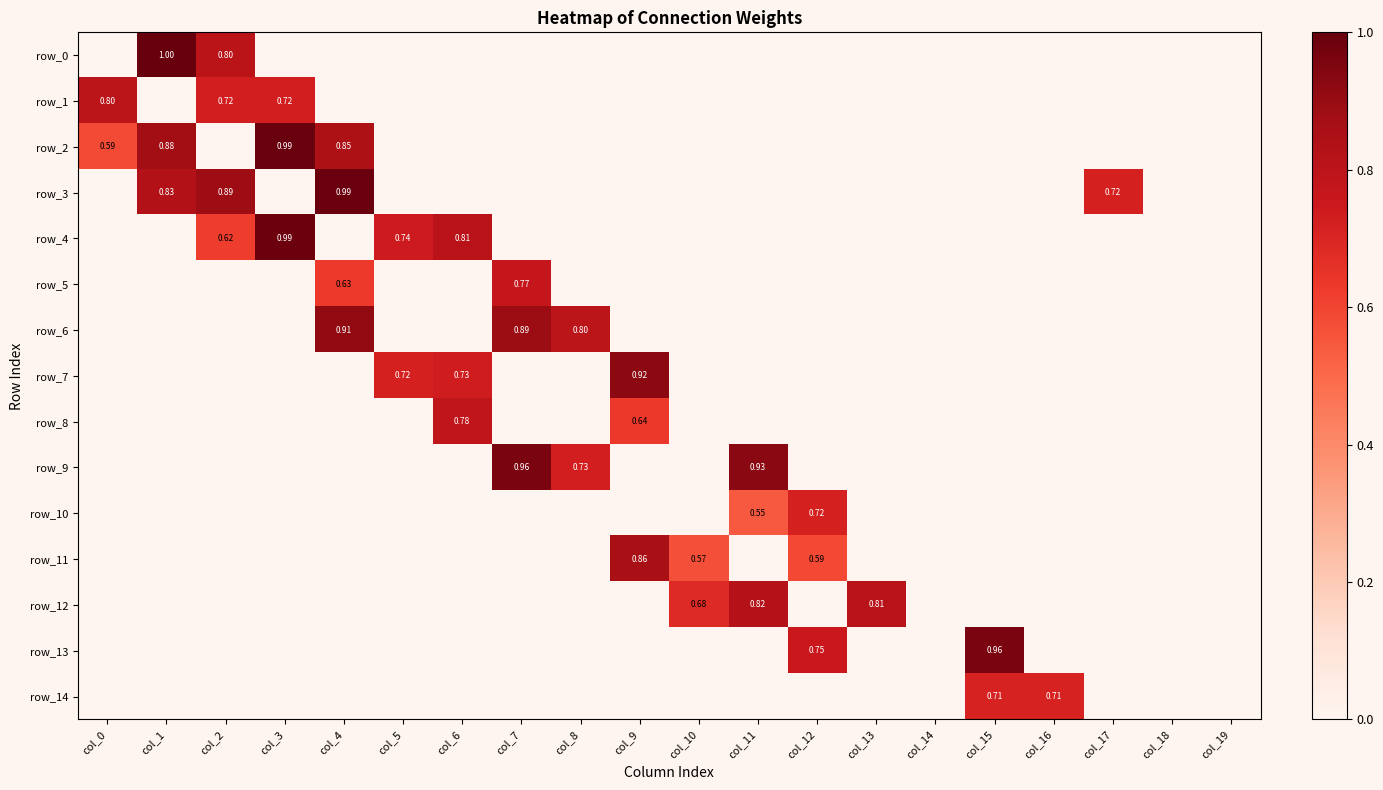

Is it true that row_11 equals 1.5 at col_9?

False